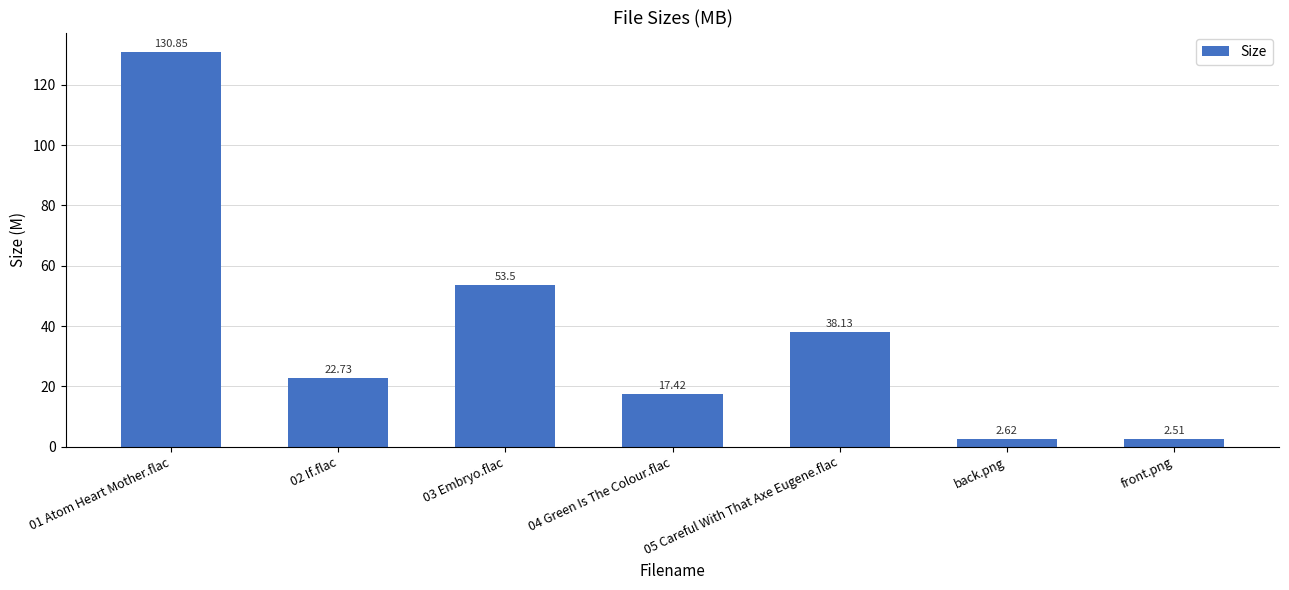

The value at 05 Careful With That Axe Eugene.flac is 12.3. True or false?

False